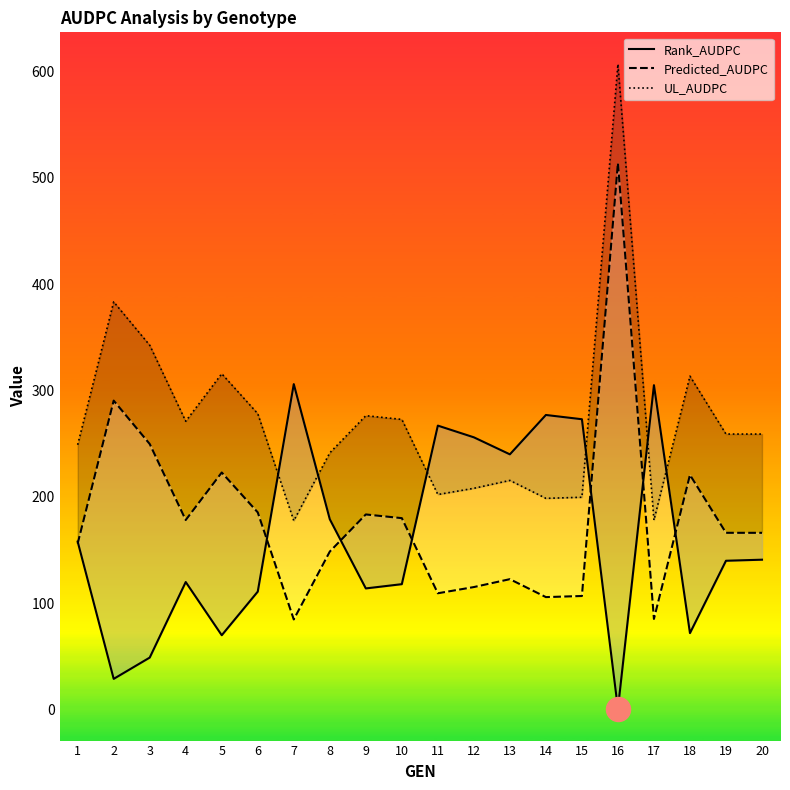

At which category is the sum across all series the highest?

16